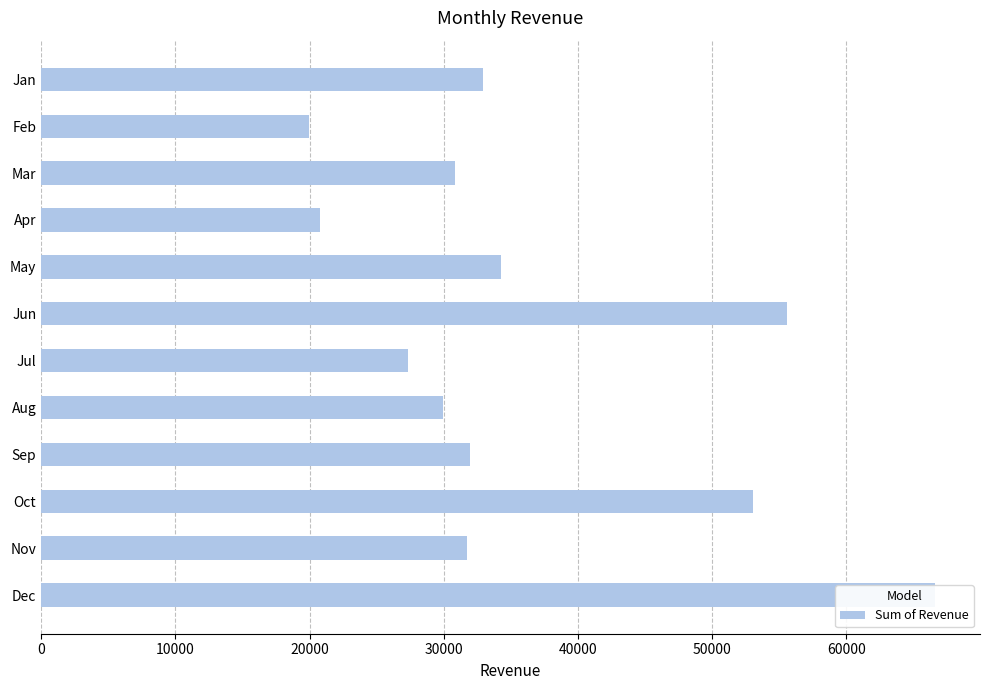

Is it true that the value at Sep is 31950.0?

True